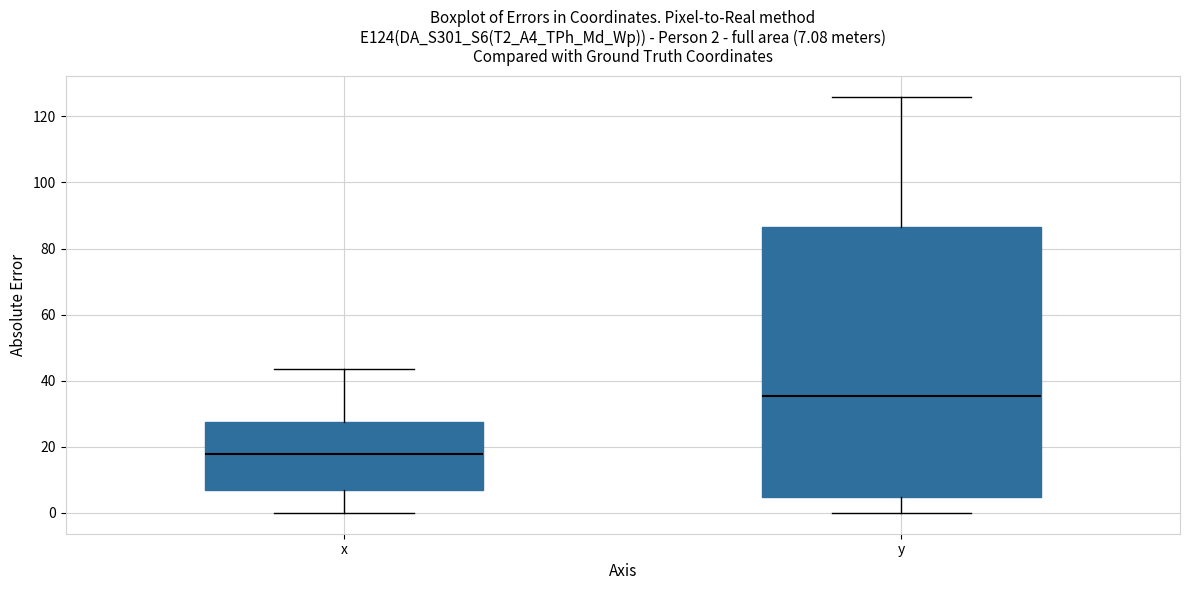

Comparing the boxes themselves (not the whiskers), which one is the tallest?

y